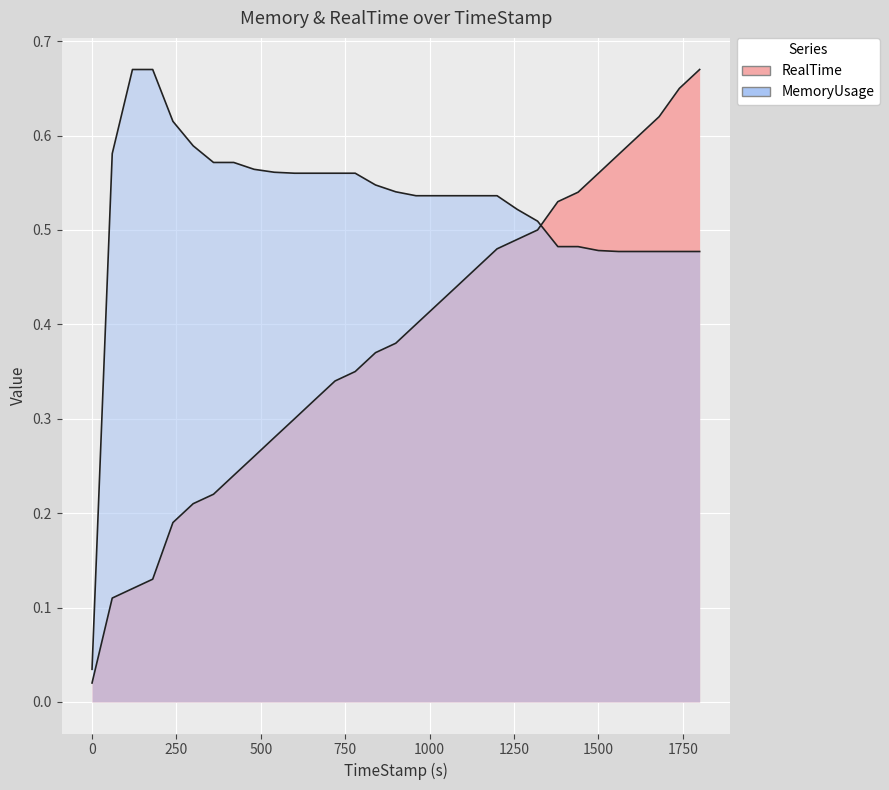

What is the greatest value displayed?

0.7